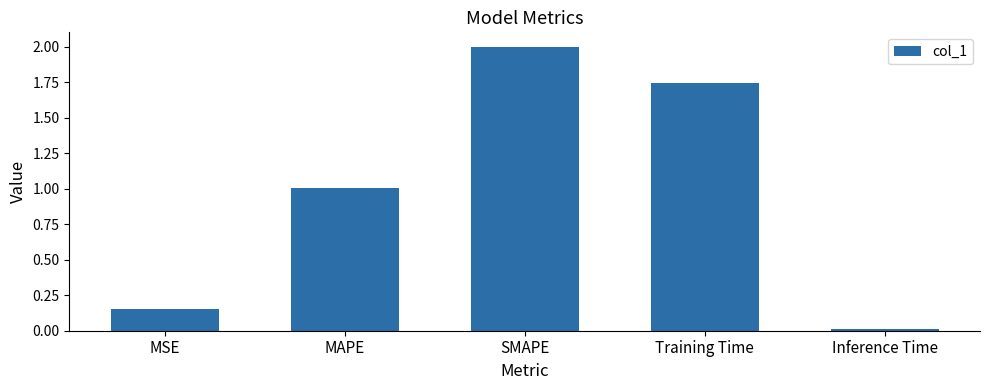

What is the sum of the values at SMAPE and MAPE?

3.0